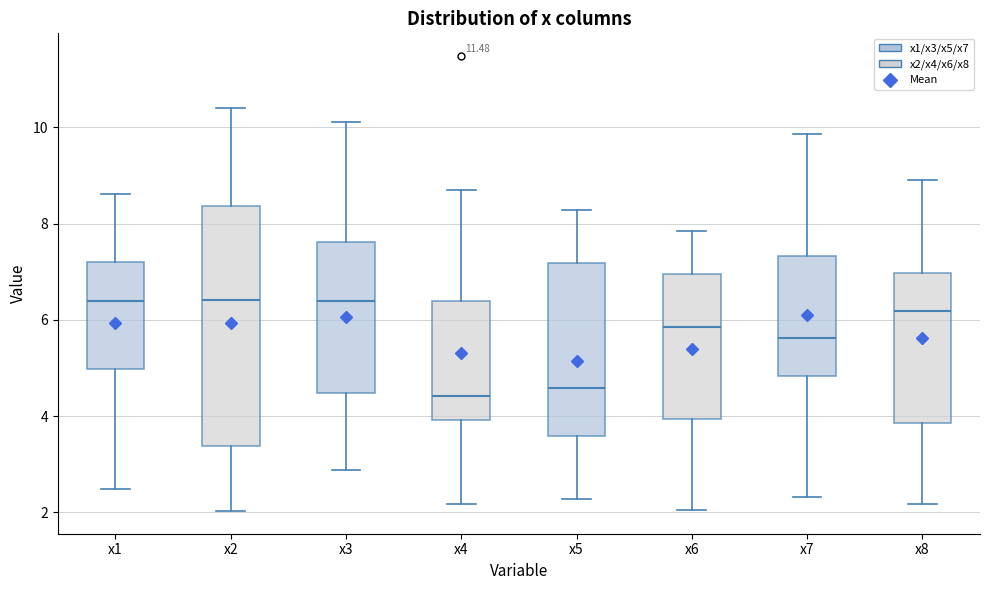

Where does the median line of the box for x3 sit on the y-axis? The values are not printed on the chart, so give them approximately, as read against the axis.

6.4